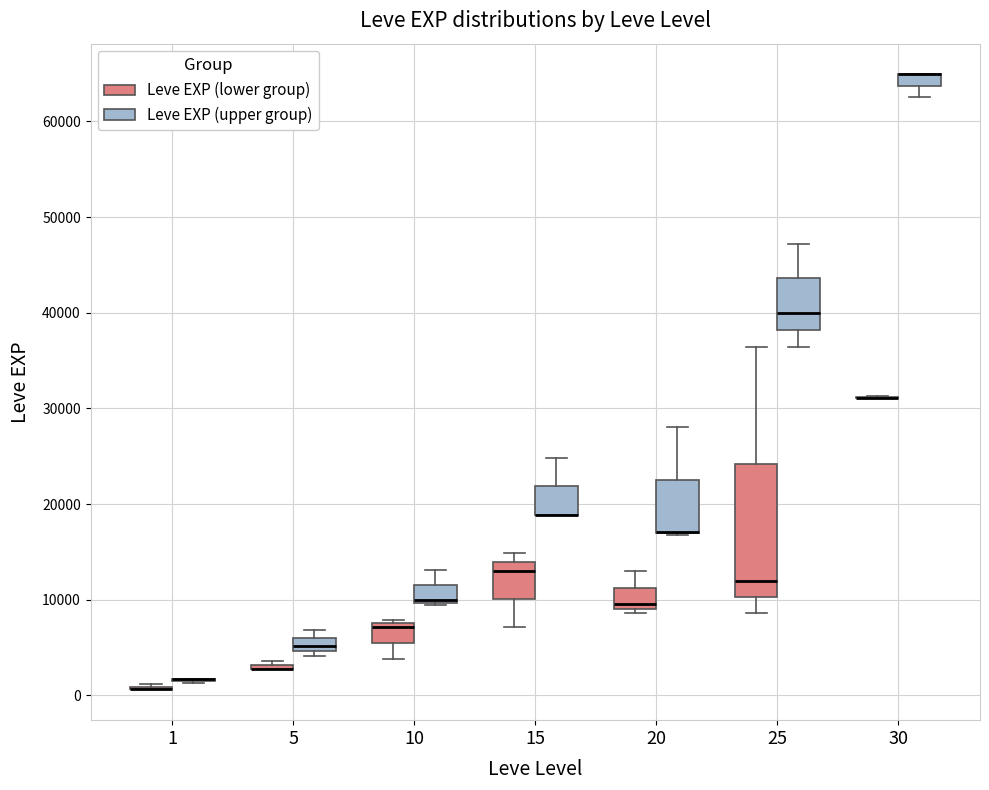

Comparing the boxes themselves (not the whiskers), which one is the tallest?

25 (Leve EXP (lower group))